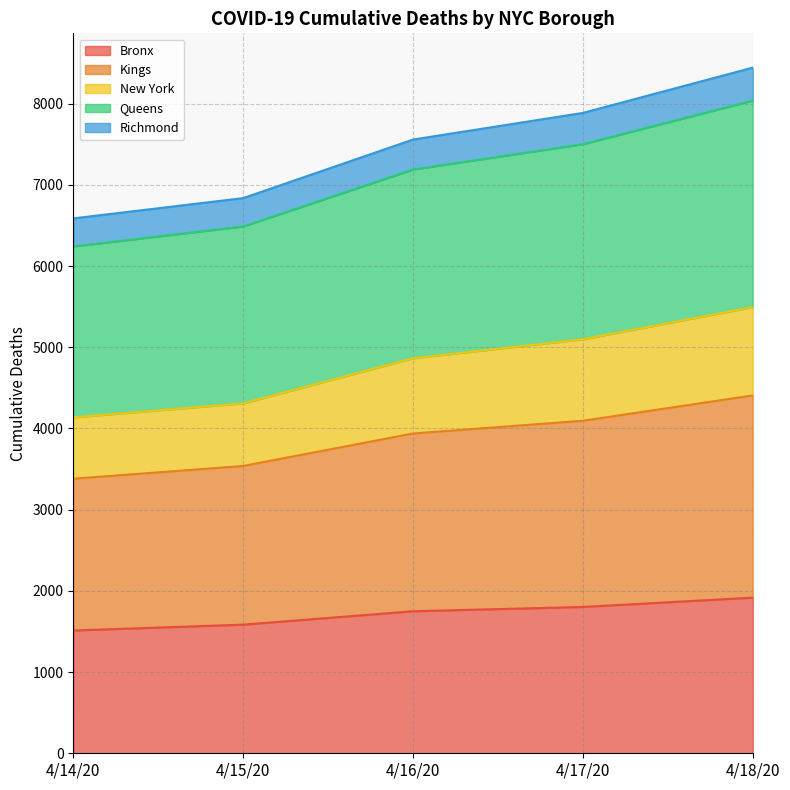

How many data points in Kings are above 7558?

2